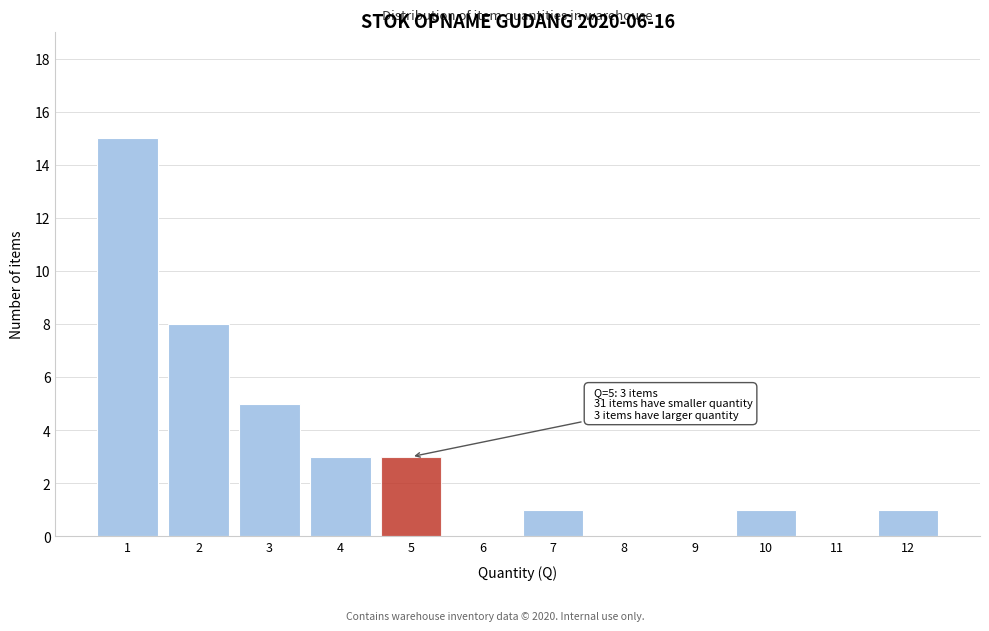

Reading left to right, extract all data points from this chart.

1=15	2=8	3=5	4=3	5=3	6=0	7=1	8=0	9=0	10=1	11=0	12=1